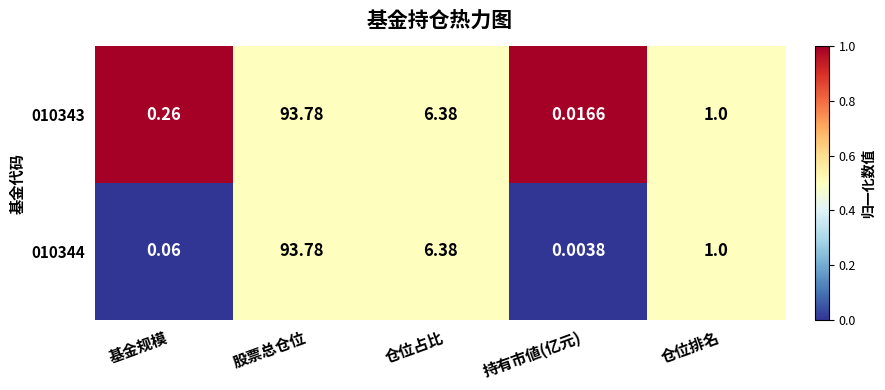

List the labels in order of 010344 value, smallest first.

持有市値(亿元), 基金规模, 仓位排名, 仓位占比, 股票总仓位